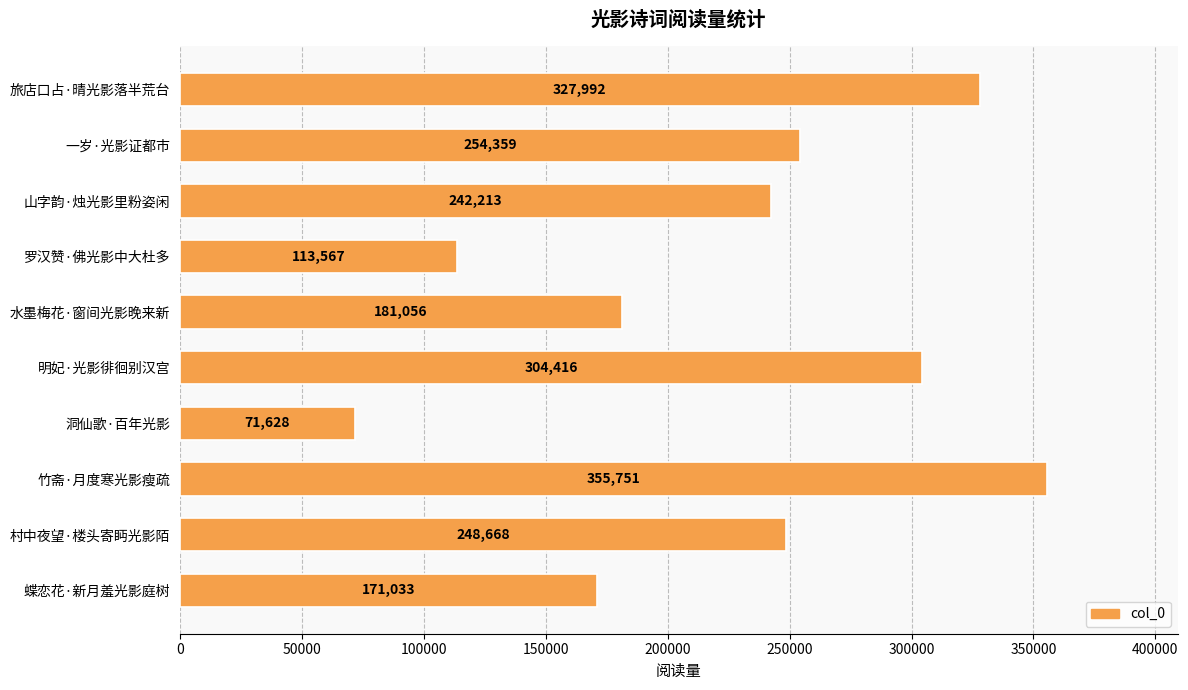

Reading top to bottom, list all the values displayed in this chart.

327992	254359	242213	113567	181056	304416	71628	355751	248668	171033